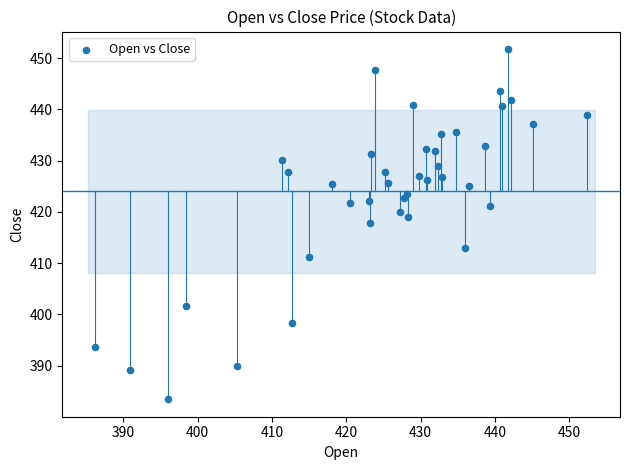

What Y value in the scatter plot is closest to 417?

417.8